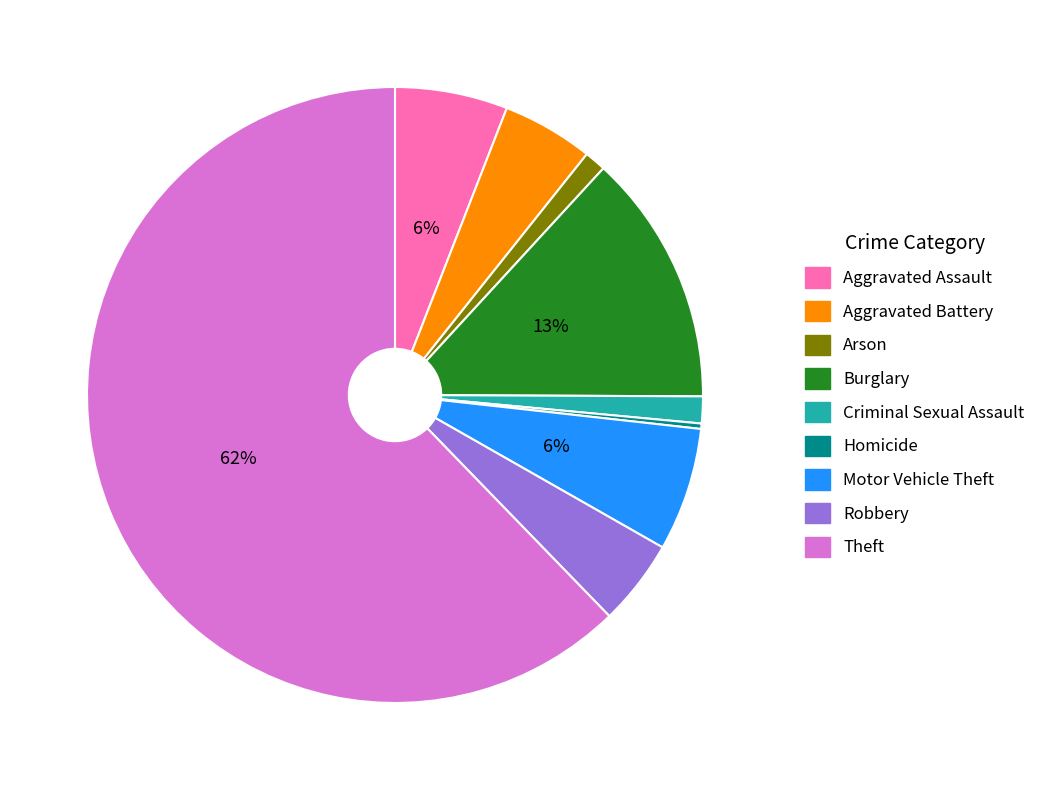

Does any single category account for the majority?

Yes